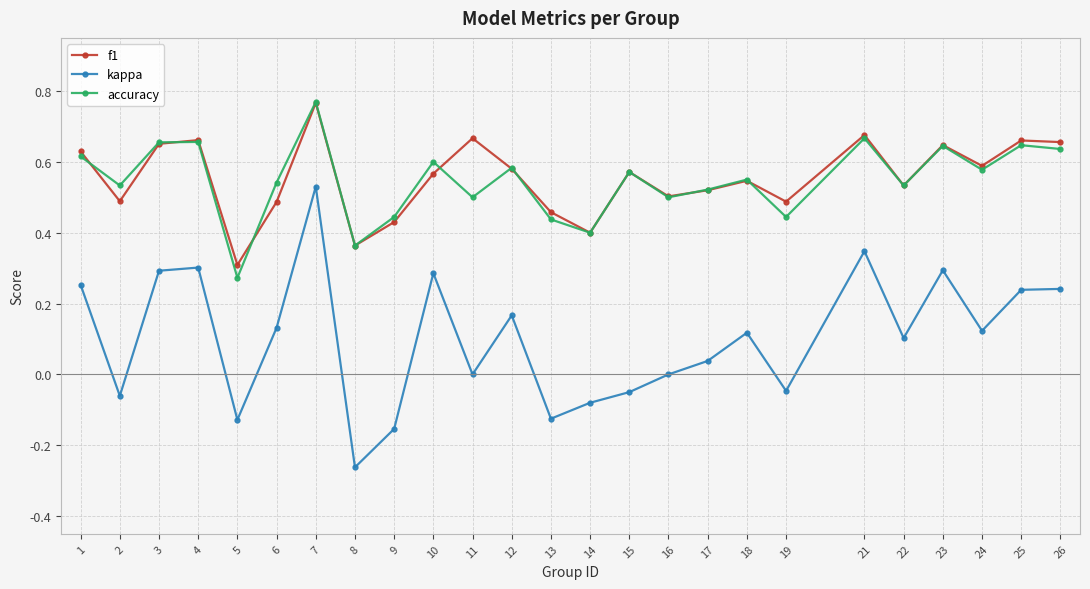

True or false: kappa and f1 cross at least once.

False